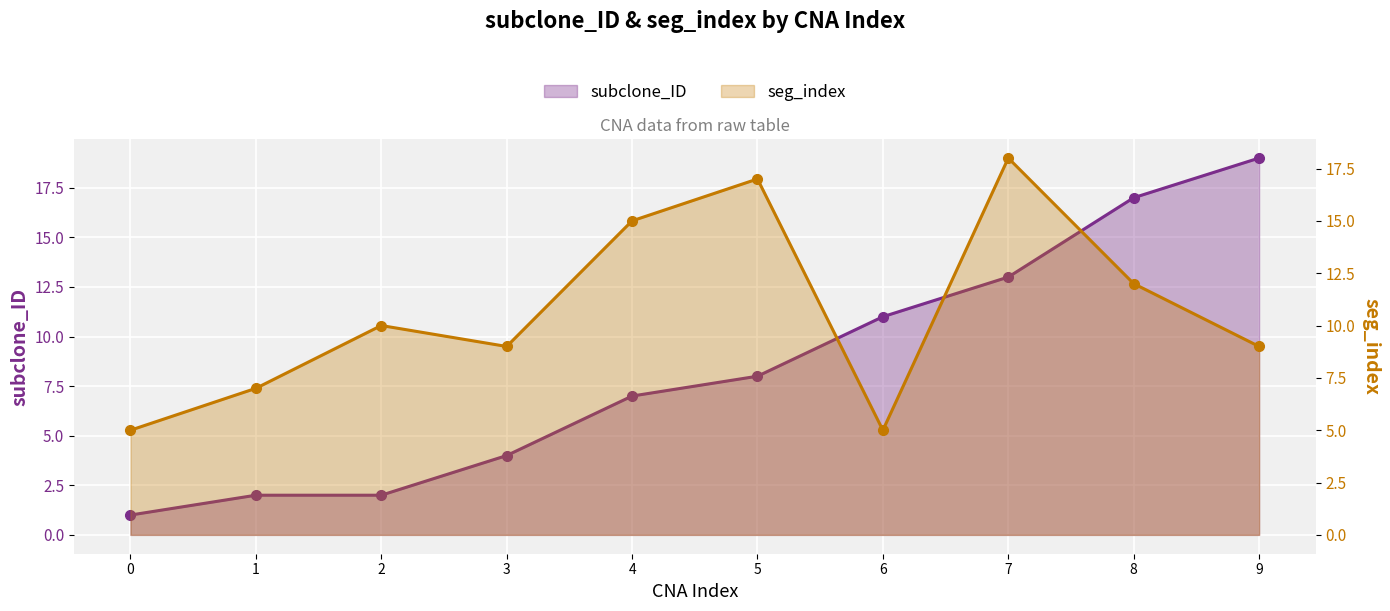

What are all the series names shown in the legend?

subclone_ID, seg_index